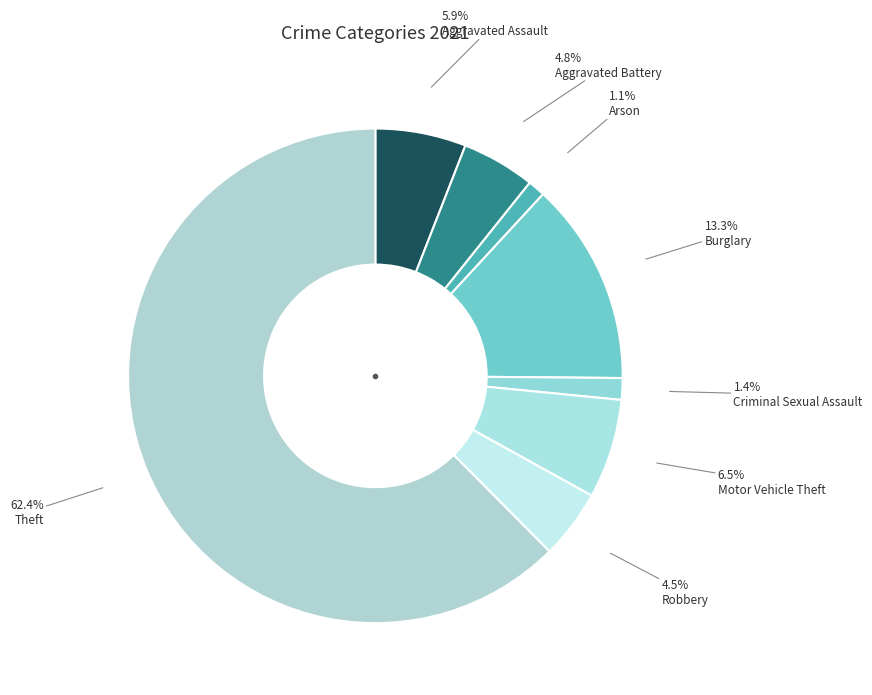

What percentage is the Aggravated Battery slice, to the nearest percent?

5%